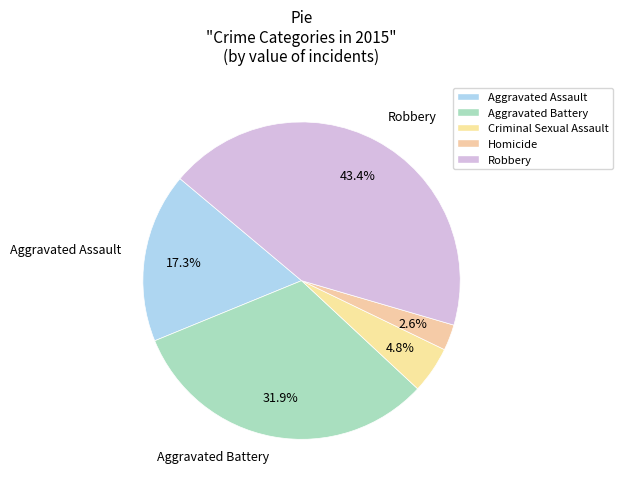

To the nearest percent, what is the combined percentage of Aggravated Battery and Aggravated Assault?

49%